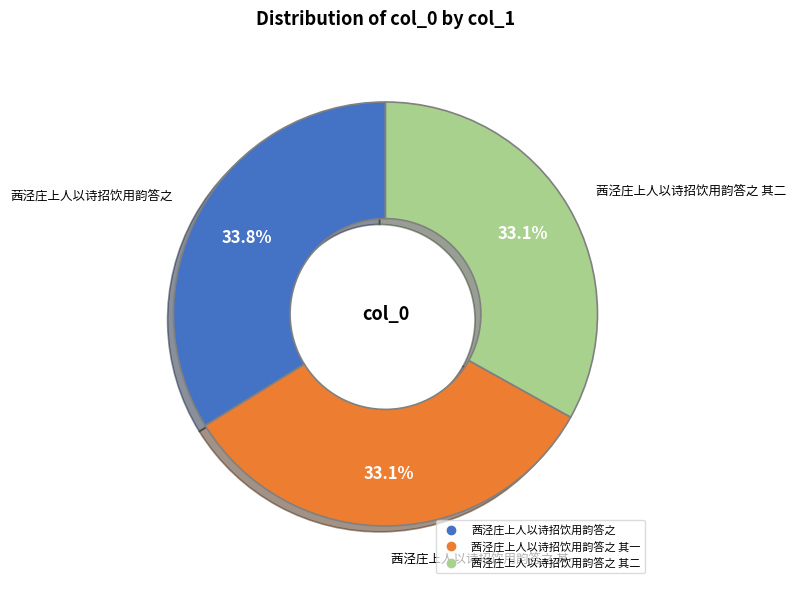

To the nearest percent, what is the average slice percentage?

33%